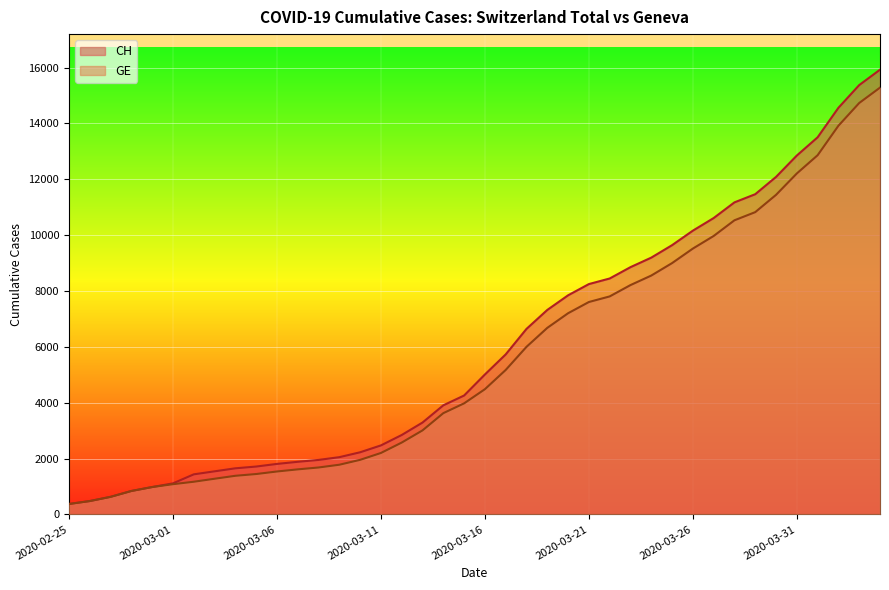

Which category has the lowest value in the CH series?

2020-02-25